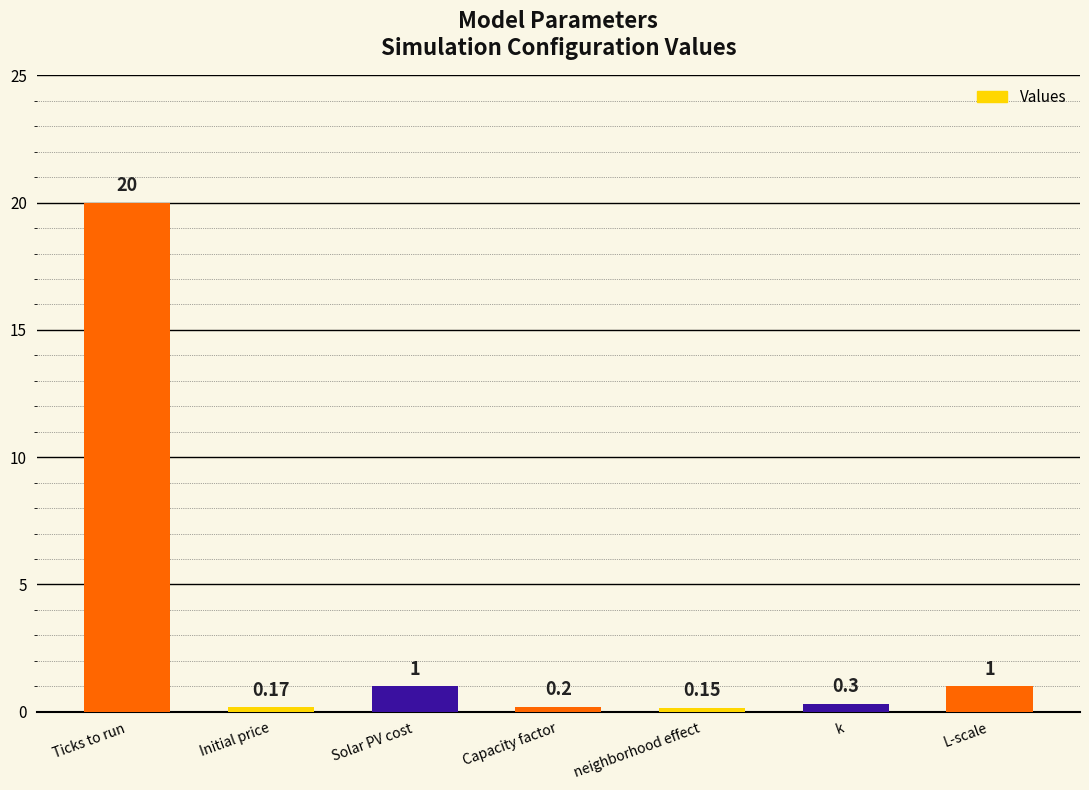

At which category does the chart reach its peak across all series?

Ticks to run